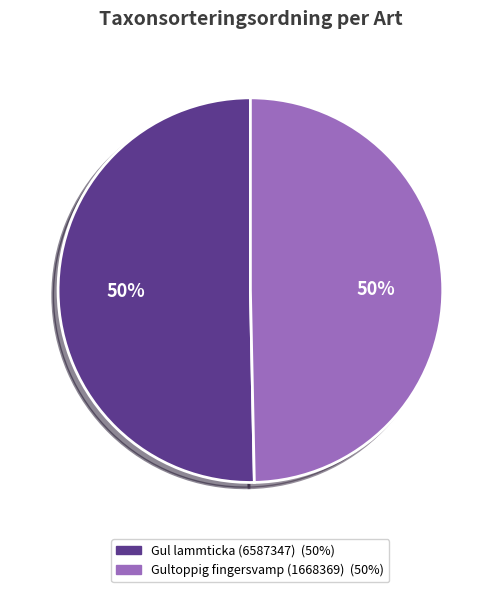

Count the number of slices in the pie.

2